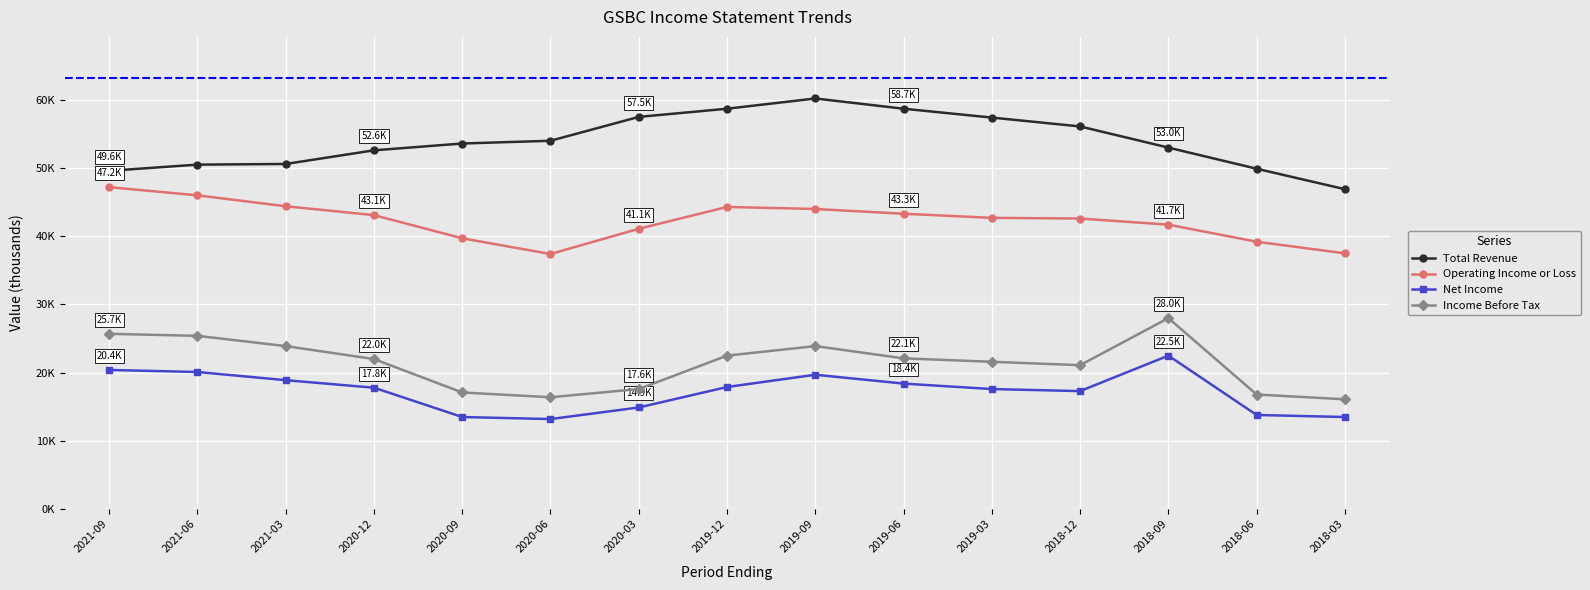

What is the greatest value displayed?

60200